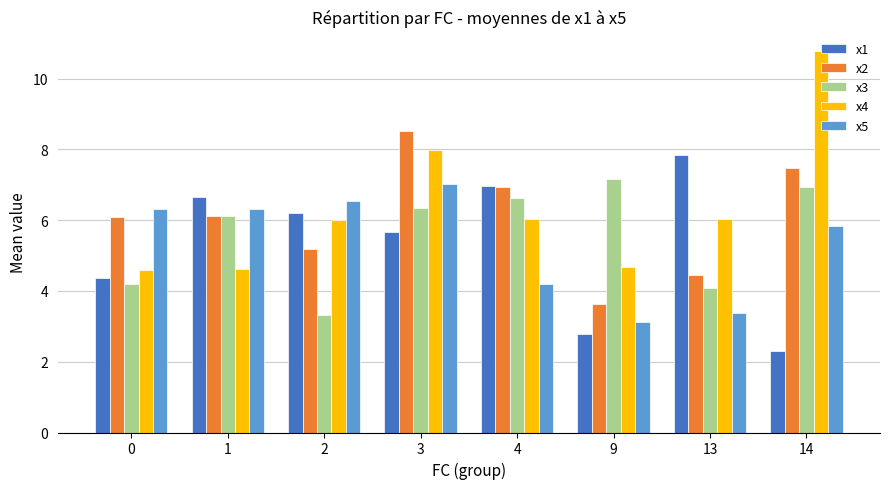

What is the difference between the second highest and minimum values in the x2 series?

3.8